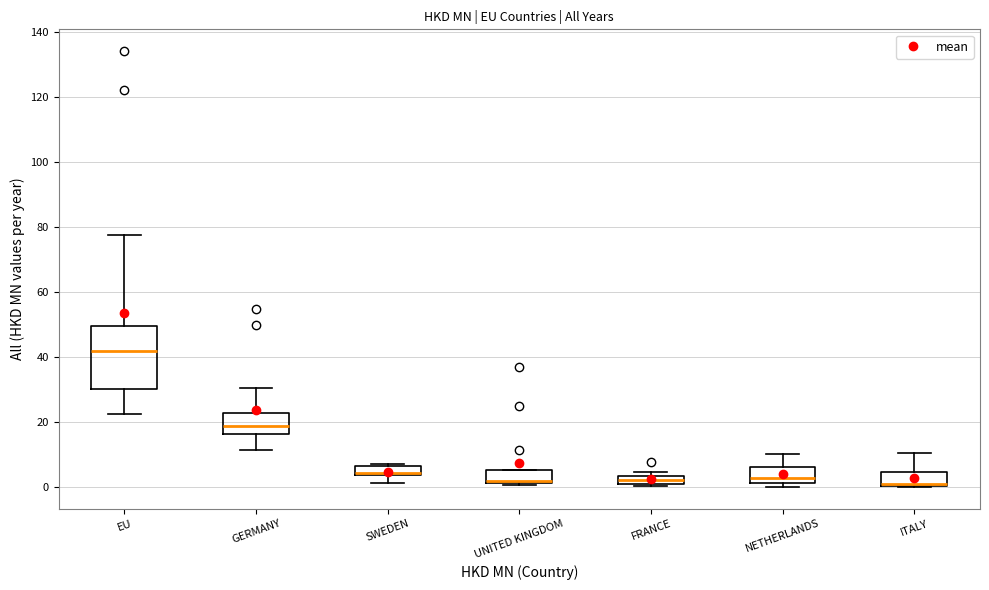

Comparing the boxes themselves (not the whiskers), which one is the tallest?

EU